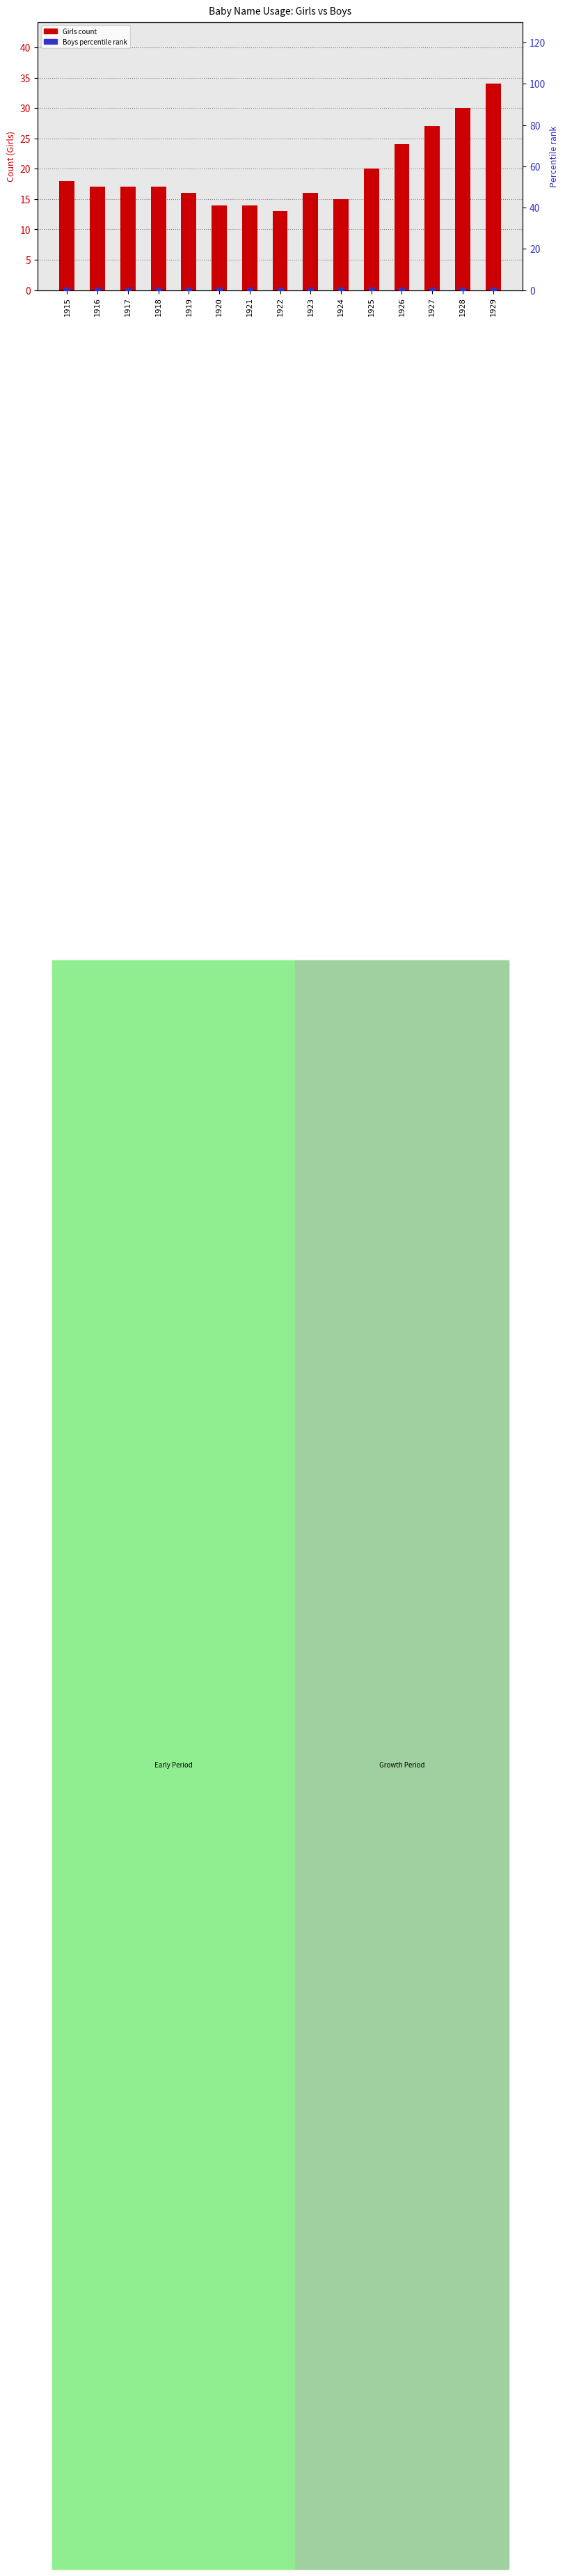

At which category is the sum across all series the highest?

1929